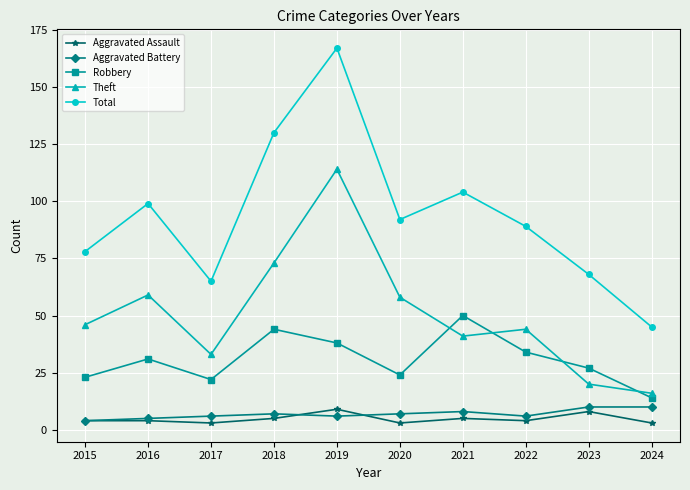

Which series has the largest total across all categories?

Total